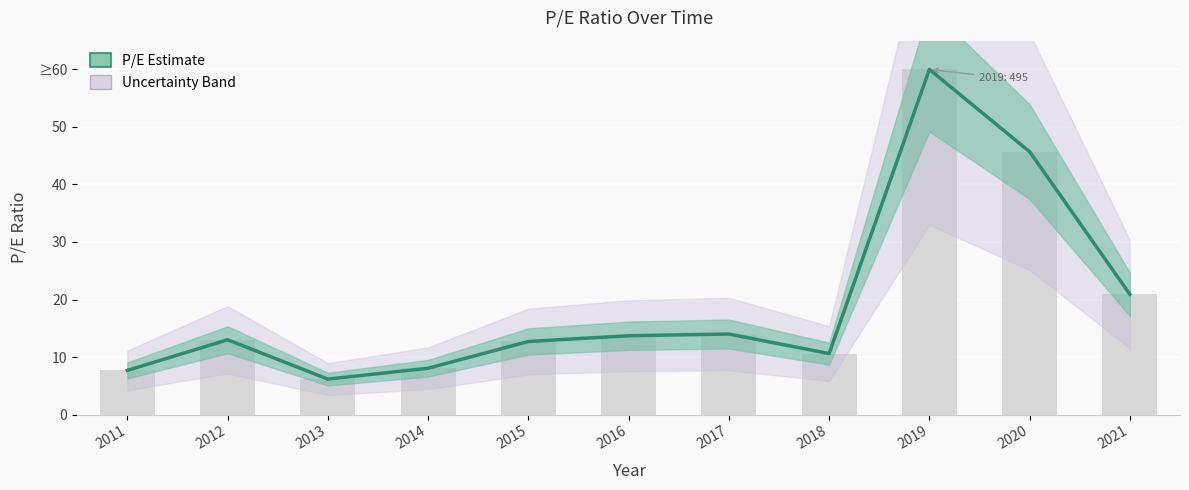

What is the sum of all values?

212.5